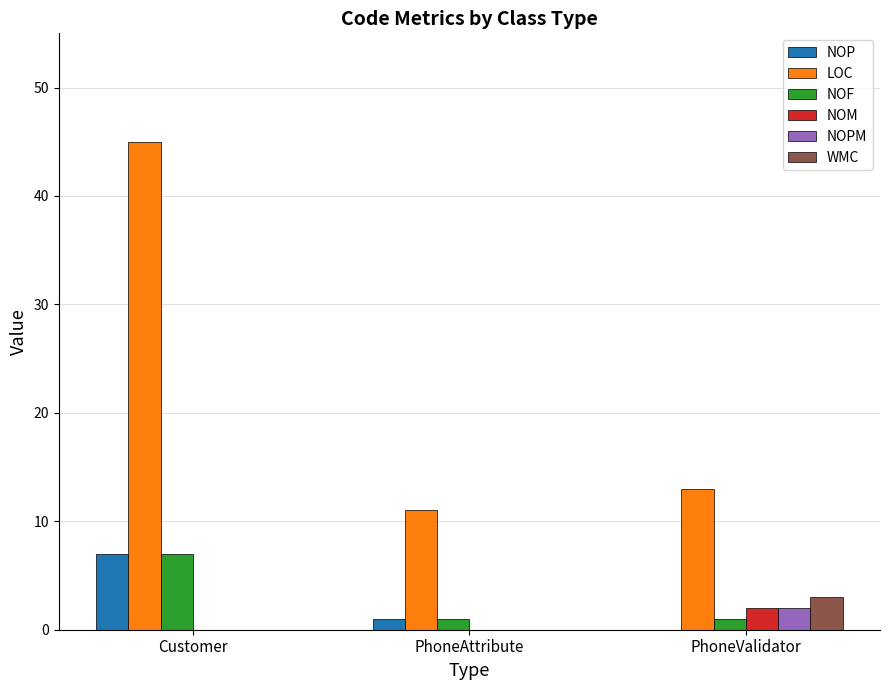

What is the sum of all LOC values?

69